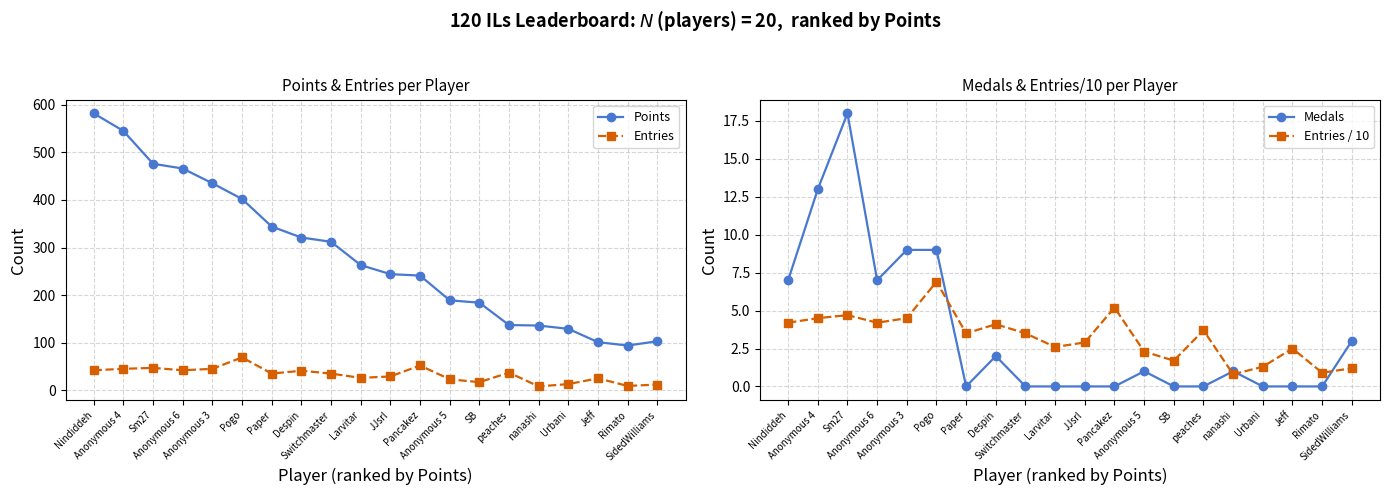

Reading left to right, transcribe all the data shown in this chart.

Points: Nindiddeh=582.0	Anonymous 4=545.0	Sm27=476.0	Anonymous 6=466.0	Anonymous 3=435.0	Pogo=402.0	Paper=344.0	Despin=321.0	Switchmaster=312.0	Larvitar=263.0	JJsrl=244.0	Pancakez=241.0	Anonymous 5=189.0	SB=184.0	peaches=137.0	nanashi=136.0	Urbani=129.0	Jeff=101.0	Rimato=94.0	SidedWilliams=103.0
Entries: Nindiddeh=42.0	Anonymous 4=45.0	Sm27=47.0	Anonymous 6=42.0	Anonymous 3=45.0	Pogo=69.0	Paper=35.0	Despin=41.0	Switchmaster=35.0	Larvitar=26.0	JJsrl=29.0	Pancakez=52.0	Anonymous 5=23.0	SB=17.0	peaches=37.0	nanashi=8.0	Urbani=13.0	Jeff=25.0	Rimato=9.0	SidedWilliams=12.0
Medals: Nindiddeh=7.0	Anonymous 4=13.0	Sm27=18.0	Anonymous 6=7.0	Anonymous 3=9.0	Pogo=9.0	Paper=0.0	Despin=2.0	Switchmaster=0.0	Larvitar=0.0	JJsrl=0.0	Pancakez=0.0	Anonymous 5=1.0	SB=0.0	peaches=0.0	nanashi=1.0	Urbani=0.0	Jeff=0.0	Rimato=0.0	SidedWilliams=3.0
Entries / 10: Nindiddeh=4.2	Anonymous 4=4.5	Sm27=4.7	Anonymous 6=4.2	Anonymous 3=4.5	Pogo=6.9	Paper=3.5	Despin=4.1	Switchmaster=3.5	Larvitar=2.6	JJsrl=2.9	Pancakez=5.2	Anonymous 5=2.3	SB=1.7	peaches=3.7	nanashi=0.8	Urbani=1.3	Jeff=2.5	Rimato=0.9	SidedWilliams=1.2